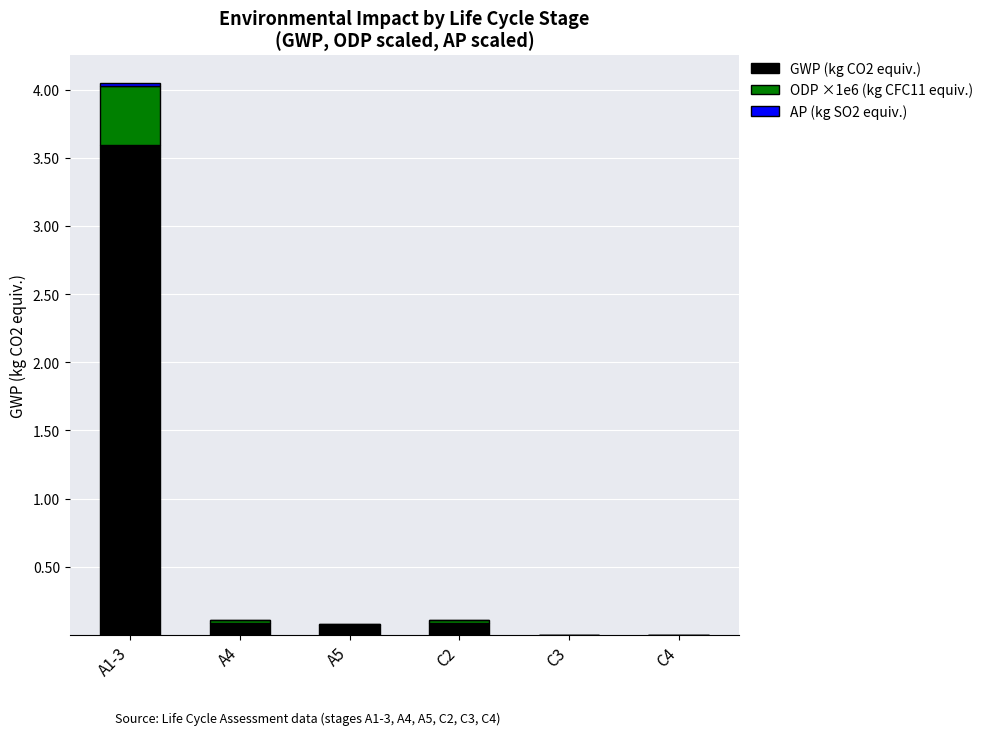

What is the sum of all GWP (kg CO2 equiv.) values?

3.8